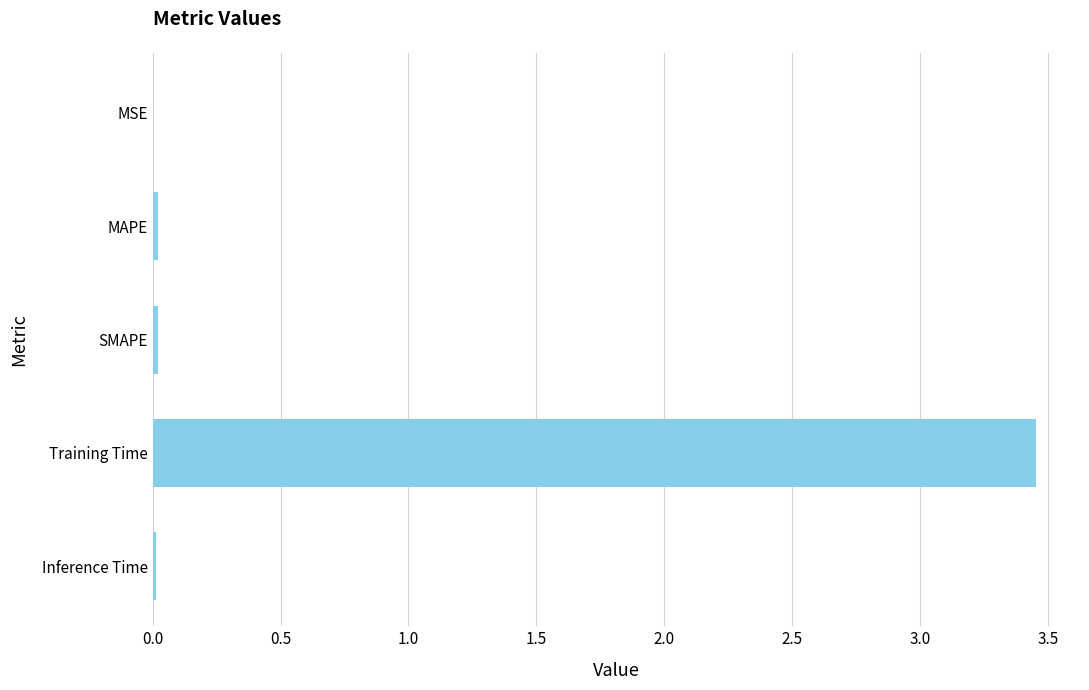

The chart shows a value of 0.0 at MAPE. True or false?

True